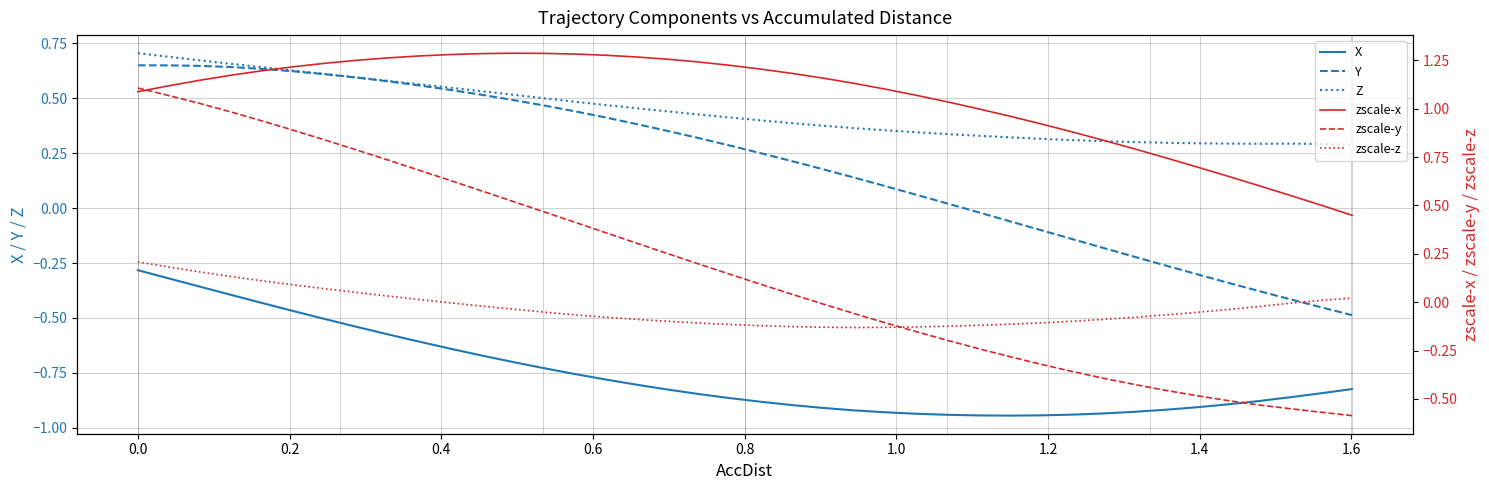

The value of zscale-z at 33 is -0.1. True or false?

False